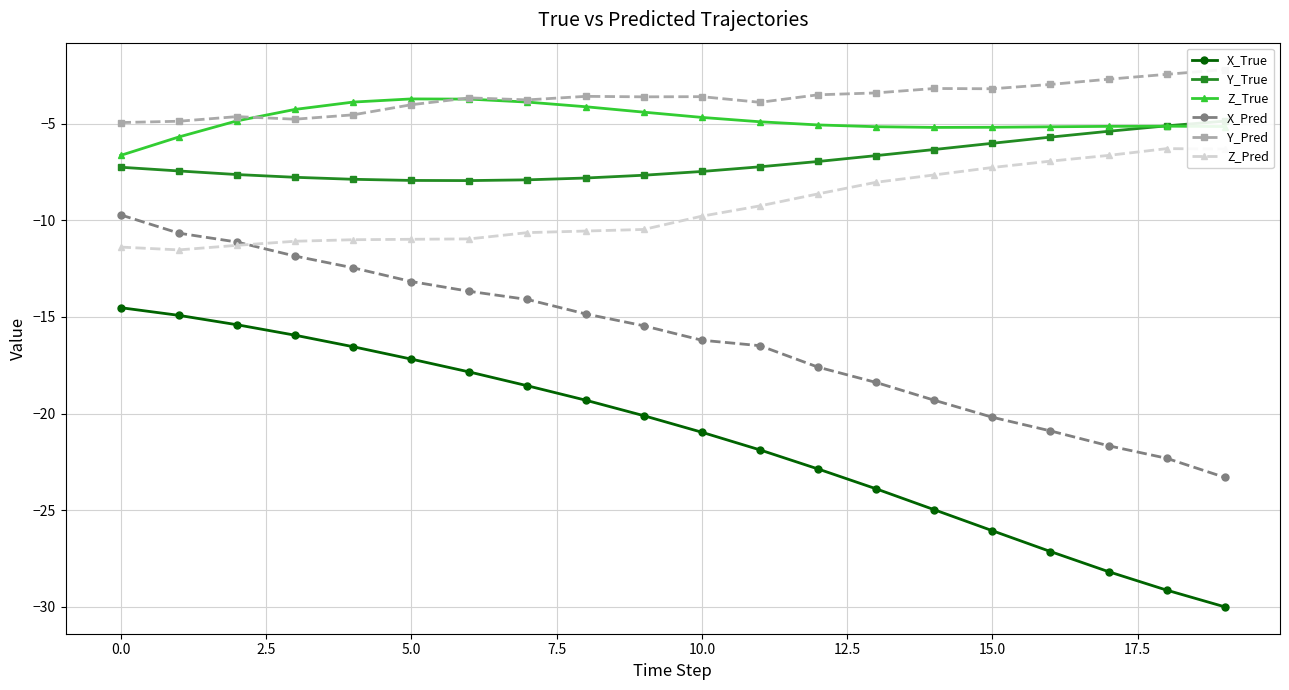

Count the number of data series in this chart.

6